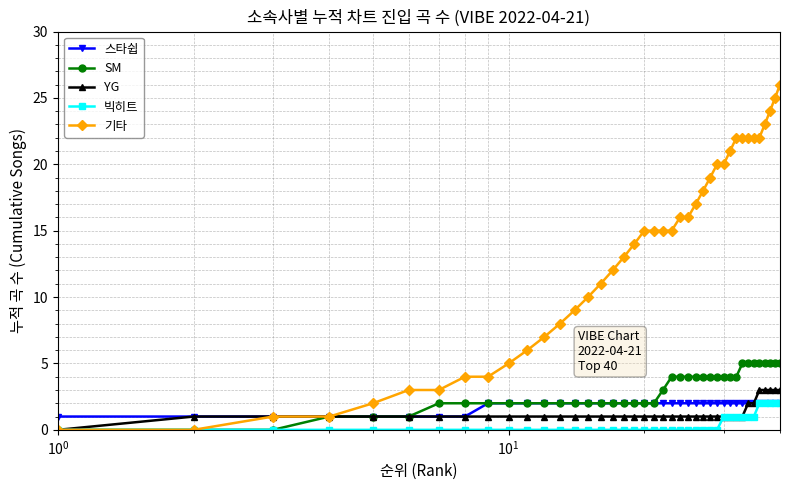

What are all the series names shown in the legend?

스타쉽, SM, YG, 빅히트, 기타